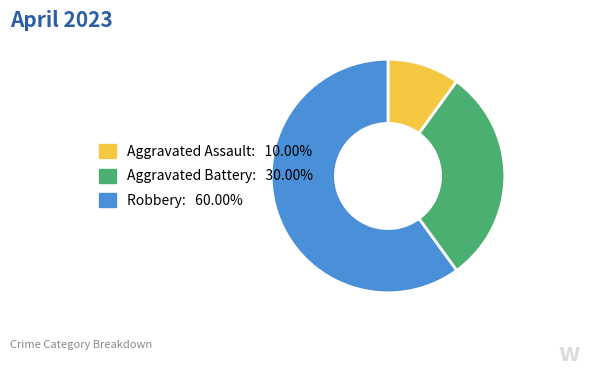

Does any single category account for the majority?

Yes